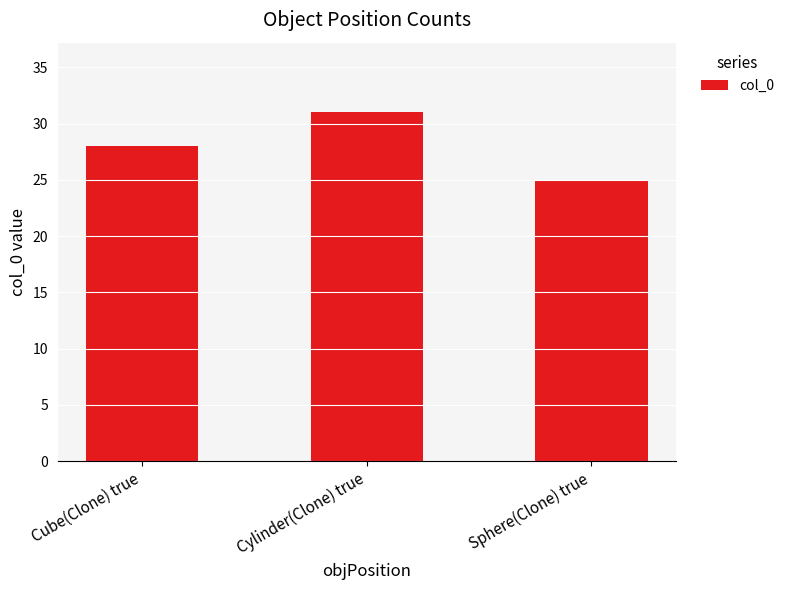

How many values are below 28?

1